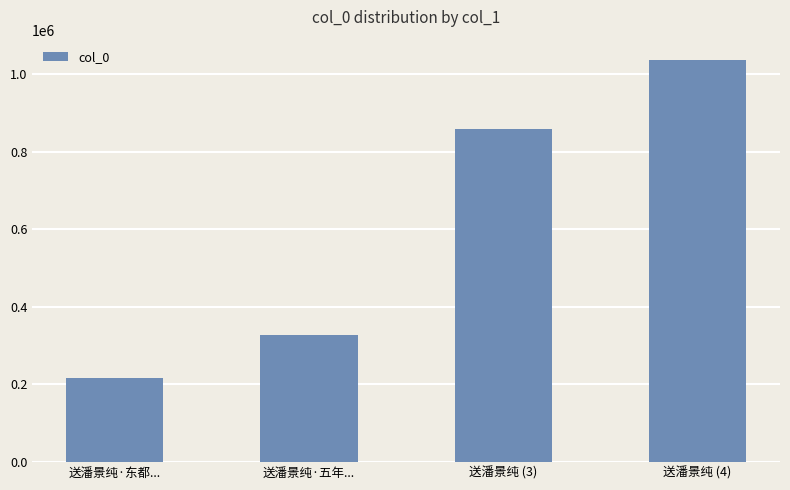

How many distinct data groups are displayed?

1